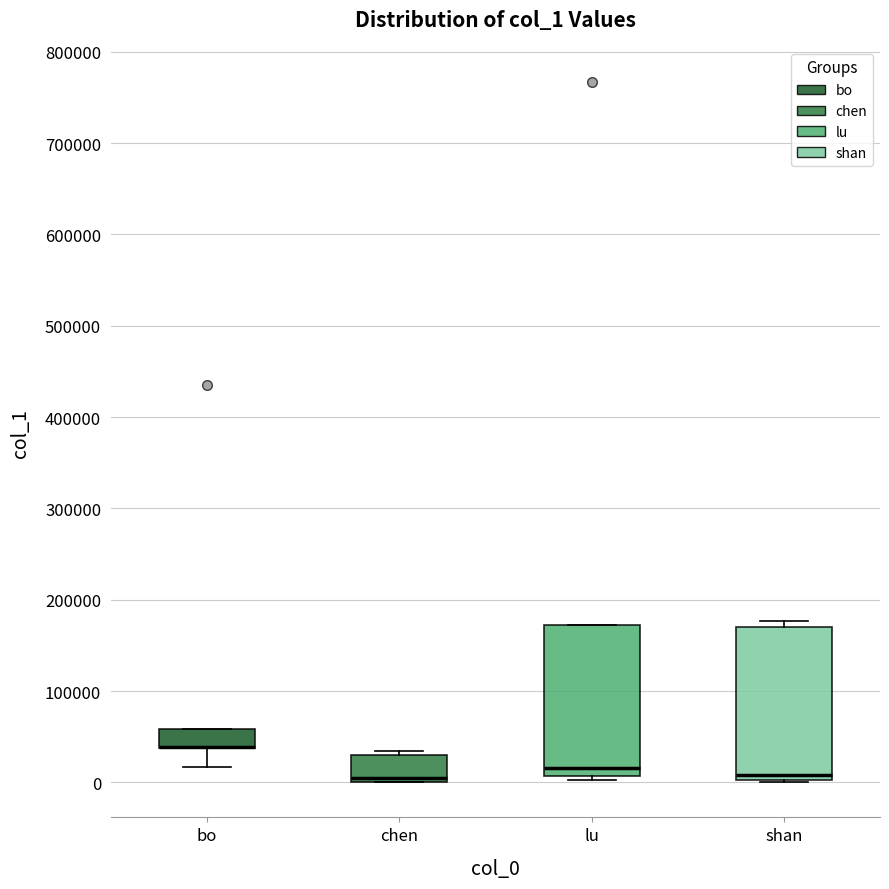

Reading left to right, read every box against the y-axis: the position of its median line, the range the box covers, and the ends of its whiskers. The values are not printed on the chart, so give them approximately, as read against the axis.

bo: median 40000 (drawn on the box's lower edge), box 40000 to 60000, whiskers 20000 to 60000
chen: median 10000, box 0 to 30000, whiskers 0 to 30000 (just above the box's upper edge)
lu: median 20000, box 10000 to 170000, whiskers 0 to 170000
shan: median 10000, box 0 to 170000, whiskers 0 to 180000